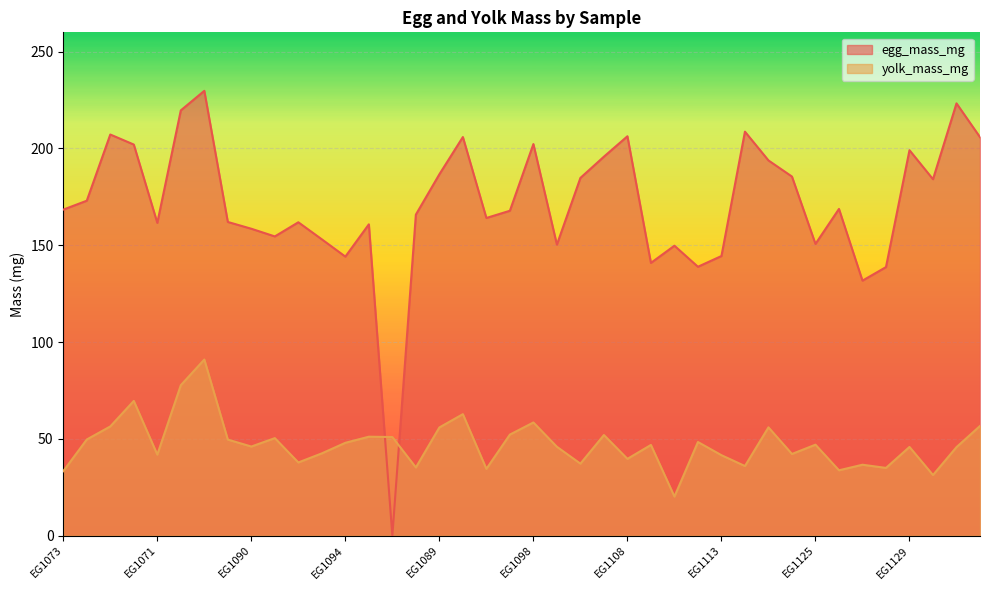

What is the approximate value of yolk_mass_mg at EG1126?

36.6